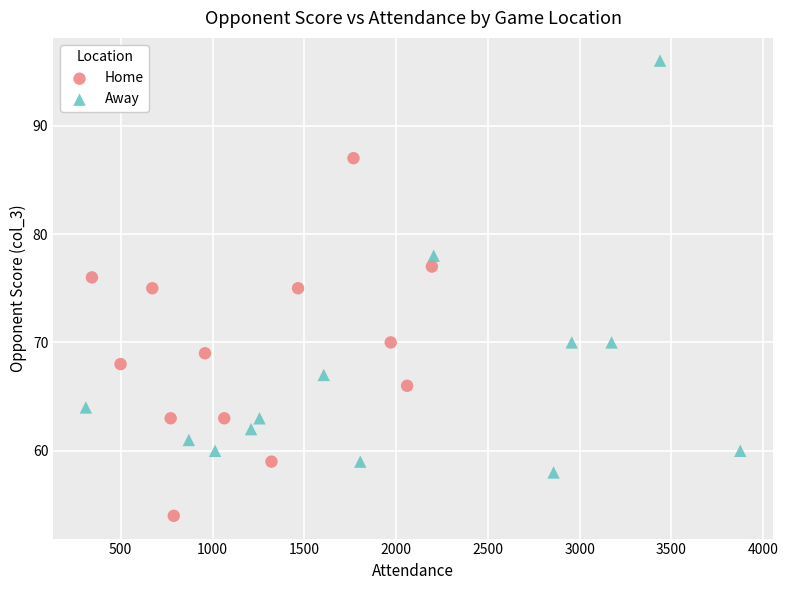

Which series contains the lowest Y value?

Home